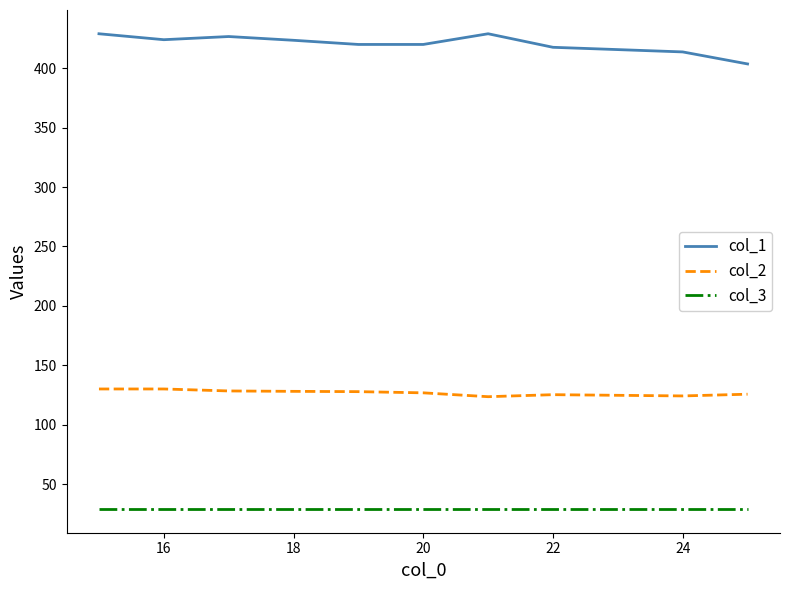

What is the sum of all col_3 values?

319.0